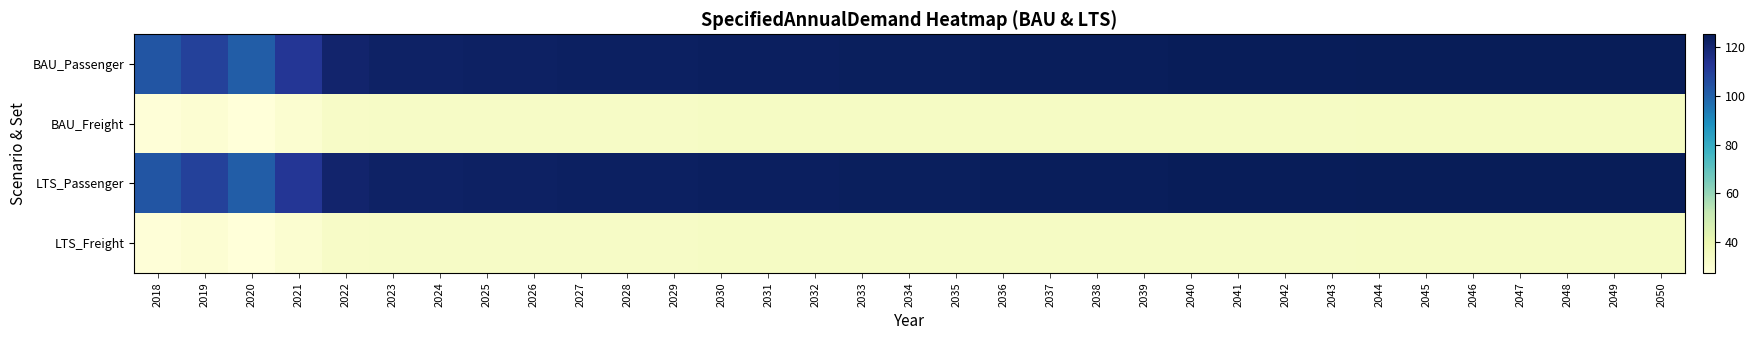

What is the difference between the highest and lowest values at 2041?

91.0